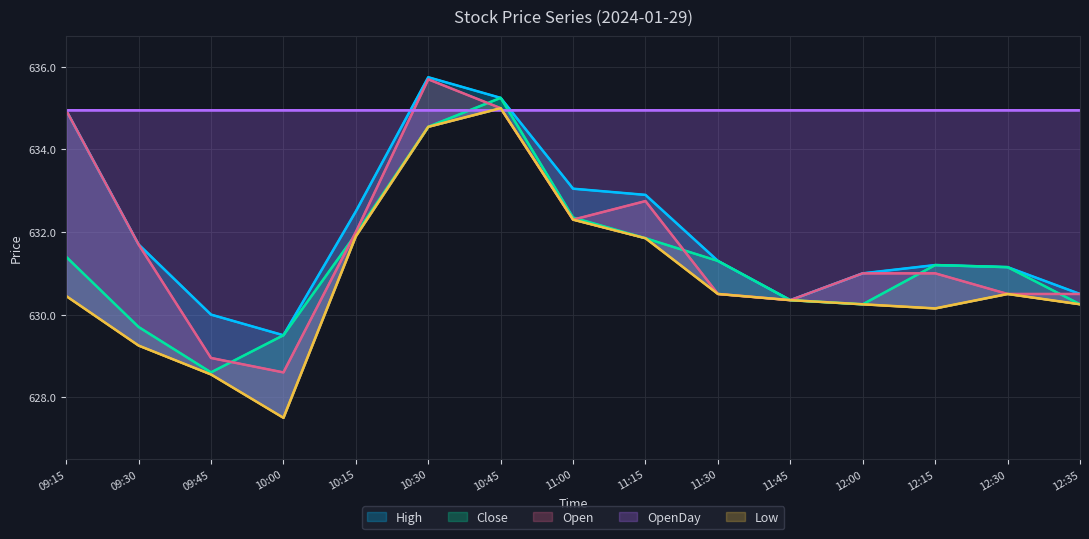

What is the sum of the Open values at 10:30 and 12:15?

1266.7